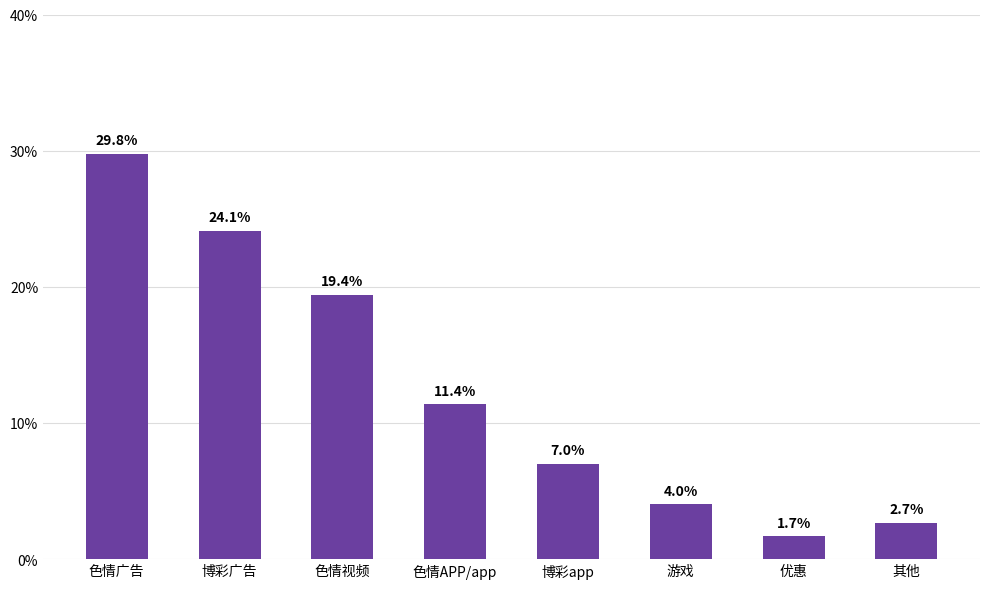

What is the sum of all values?

1.0